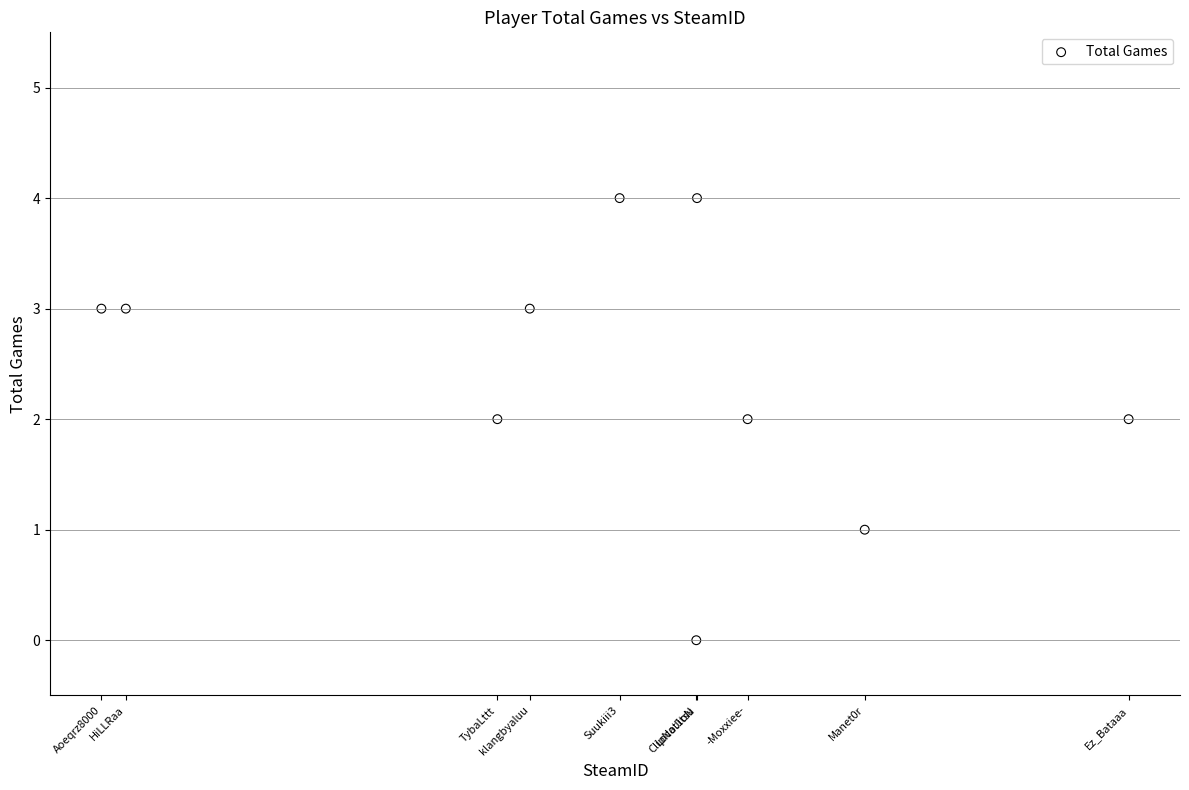

What is the range of X values (max minus min)?

1137116400